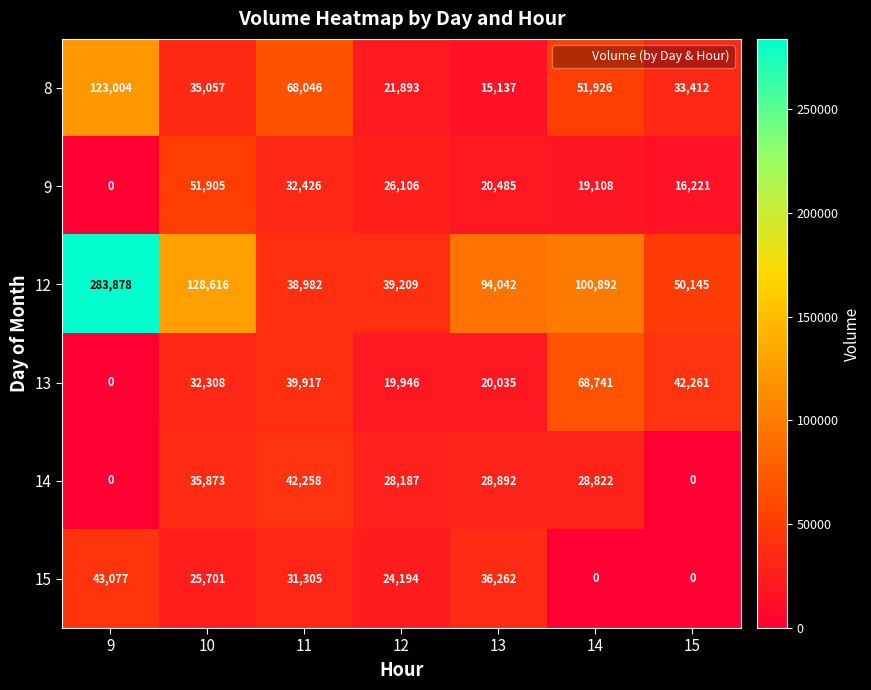

At which label is 12 closest to 161430?

10